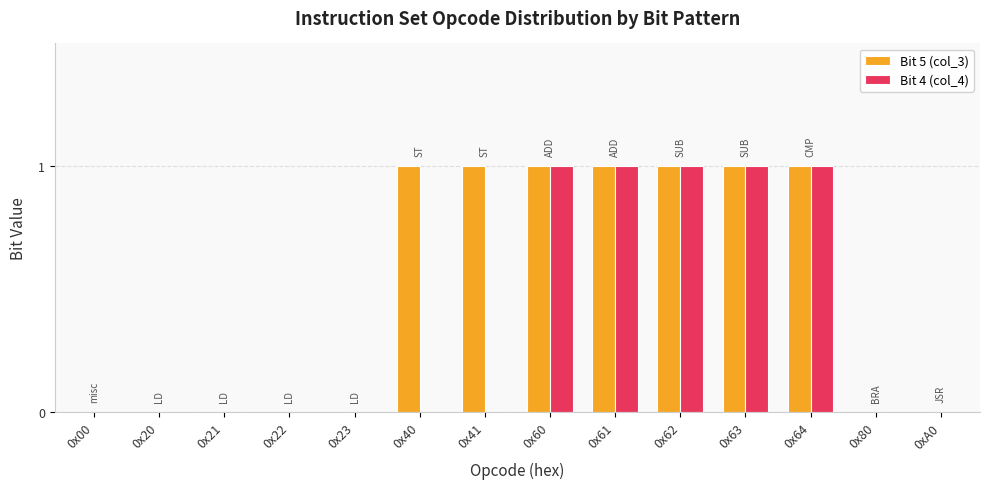

The Bit 4 (col_4) series shows 2 at 0x63. True or false?

False